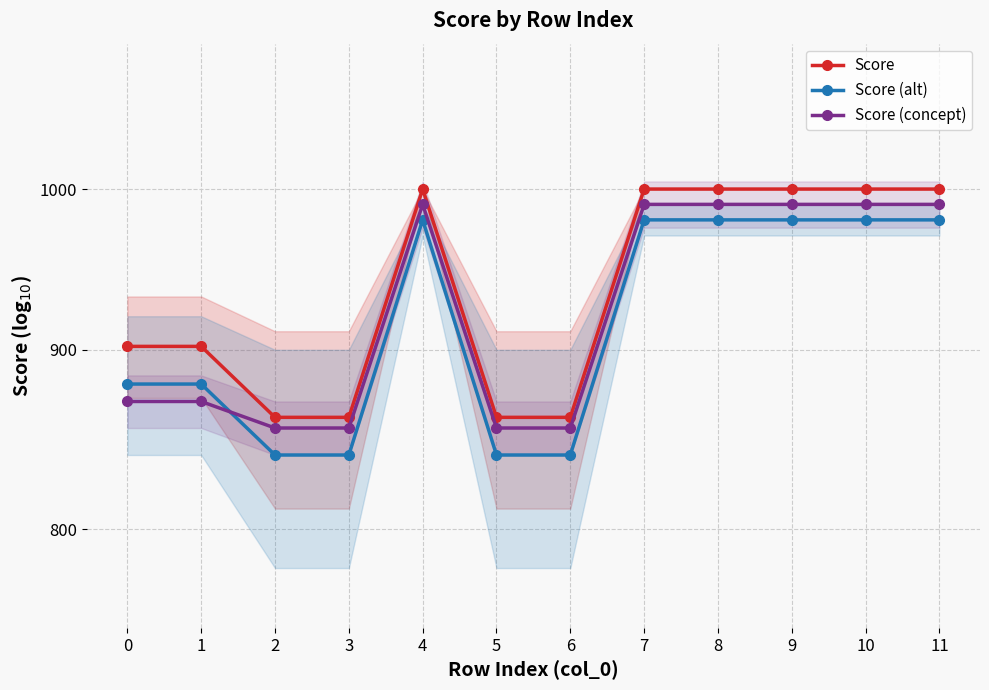

Reading left to right, what are all the values shown in this chart?

Score: 902	902	861	861	1000	861	861	1000	1000	1000	1000	1000
Score (alt): 880	880	840	840	980	840	840	980	980	980	980	980
Score (concept): 870	870	855	855	990	855	855	990	990	990	990	990